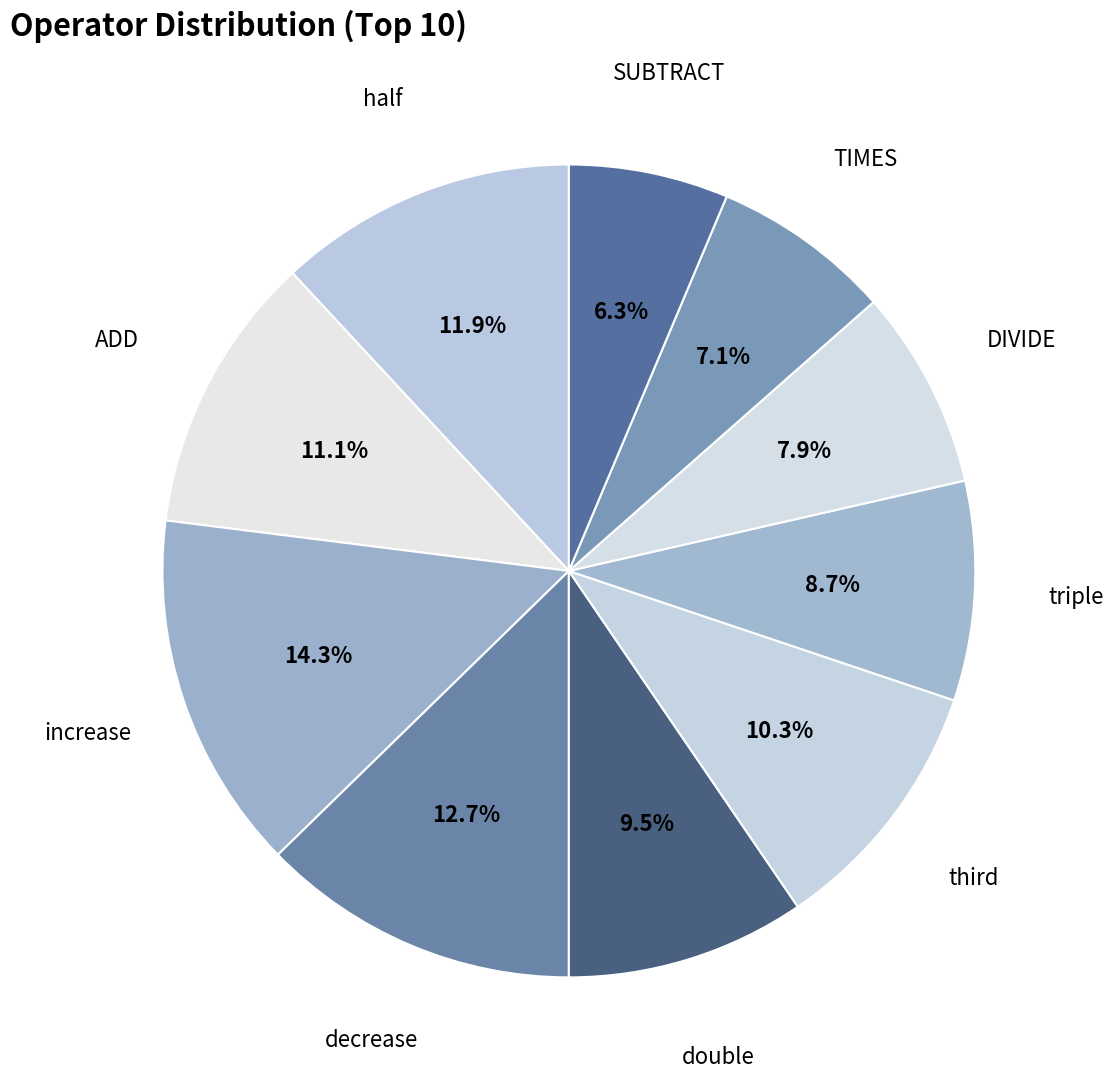

Which category has the smallest portion of the pie?

SUBTRACT